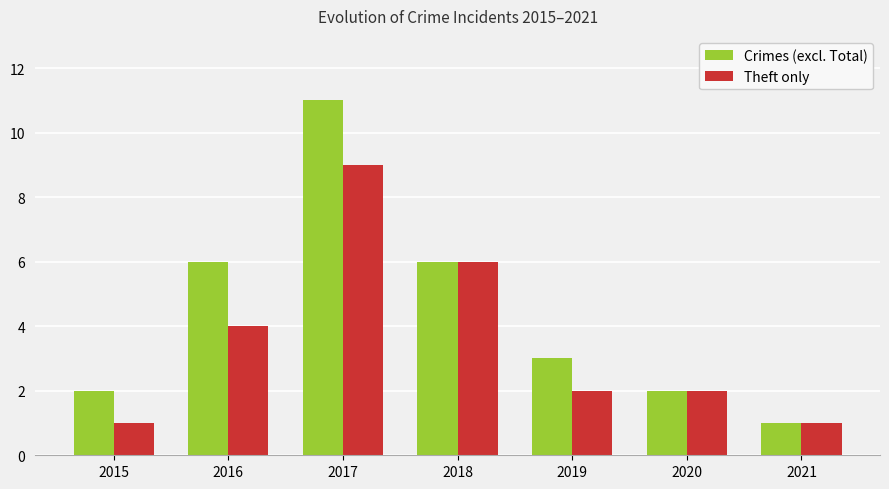

What is the sum of all Crimes (excl. Total) values?

31